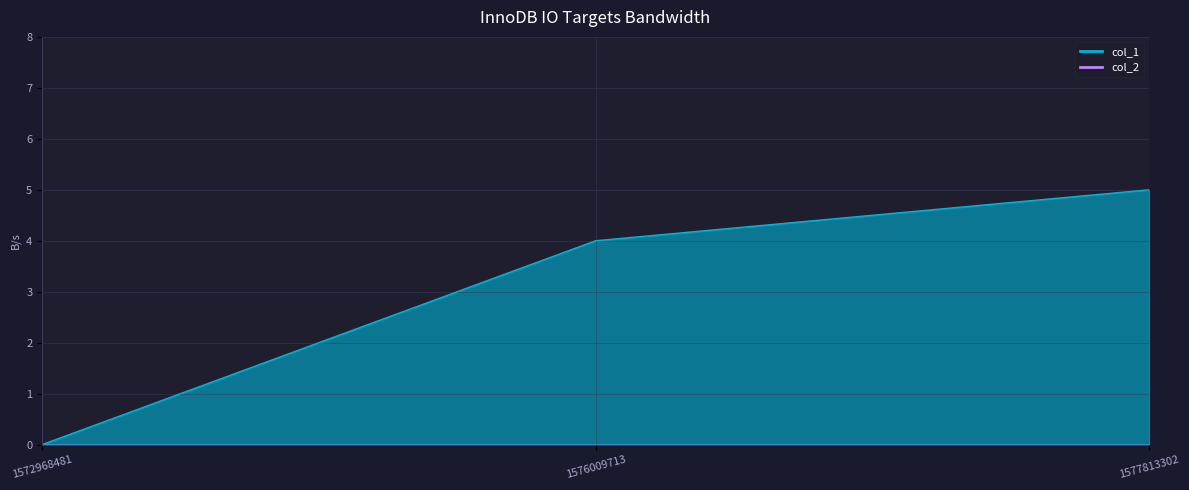

What is the approximate value at 1577813302?

5